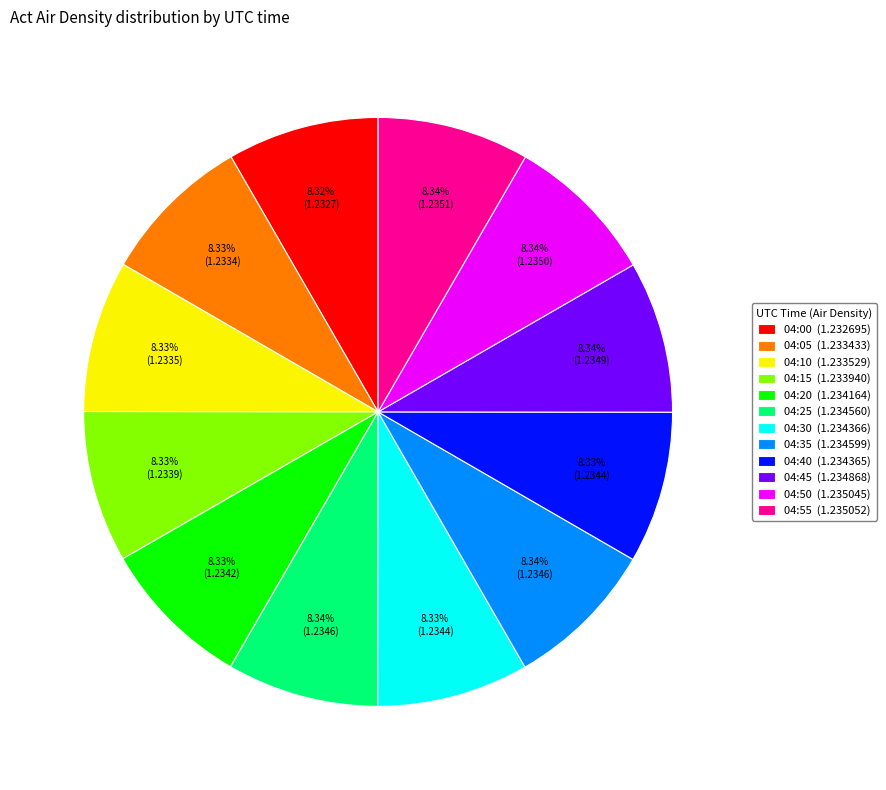

Is it true that 04:10 is 22% of the pie?

False